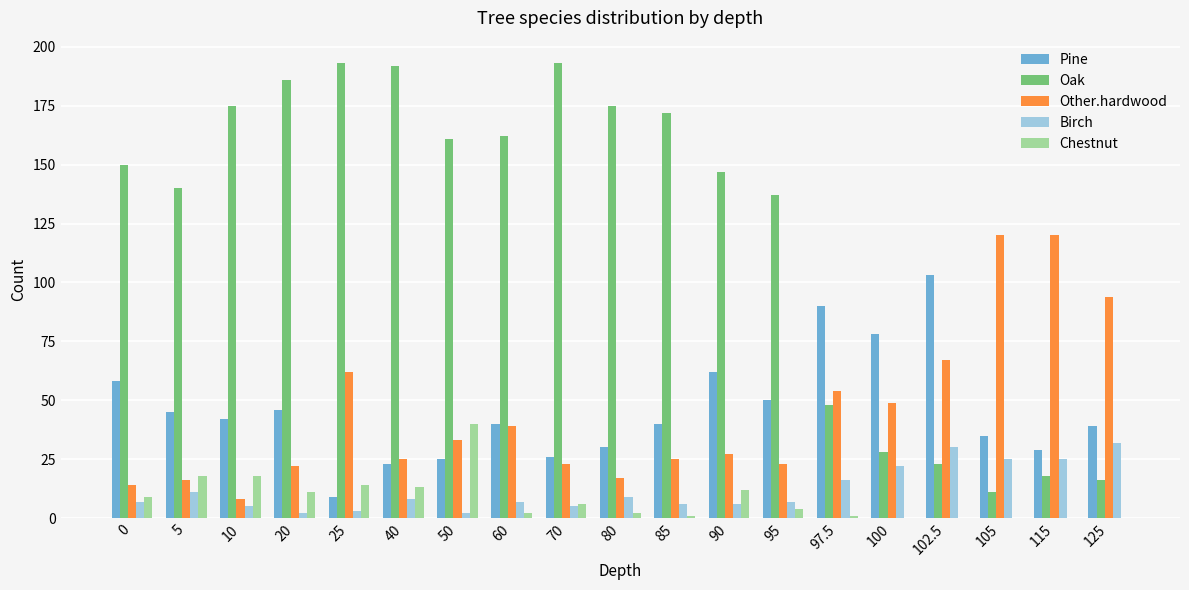

What is the difference between the Pine values at 100 and 105?

43